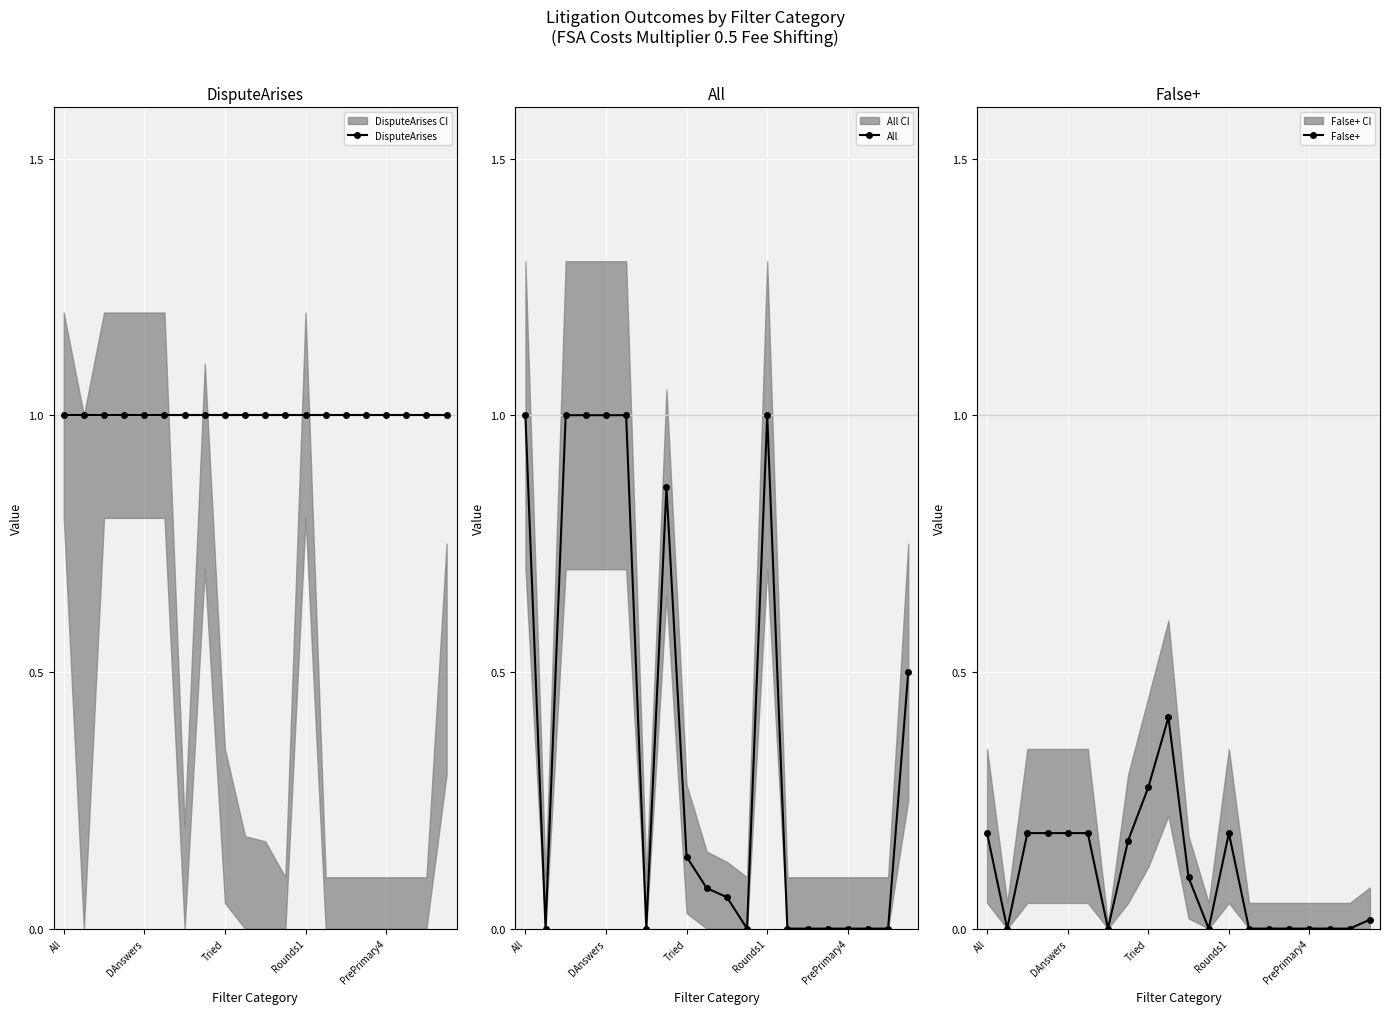

What is the average value of the All series?

0.4